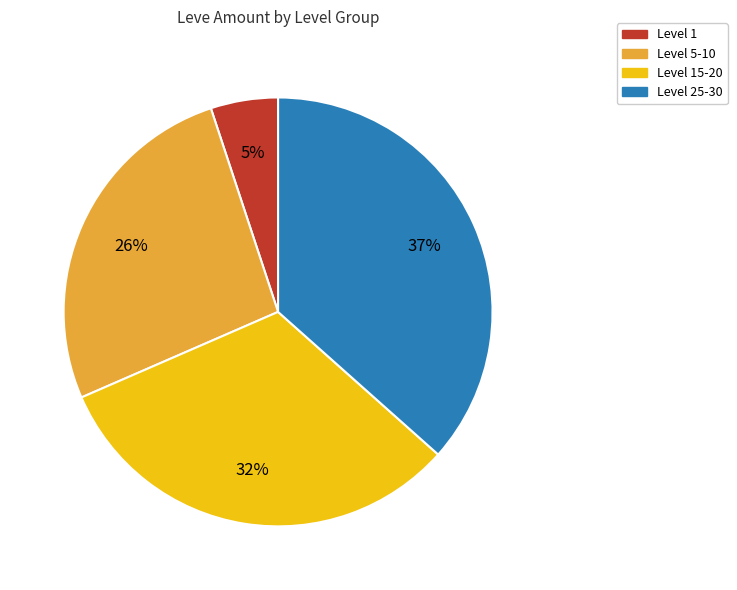

What is the smallest slice in the pie chart?

Level 1